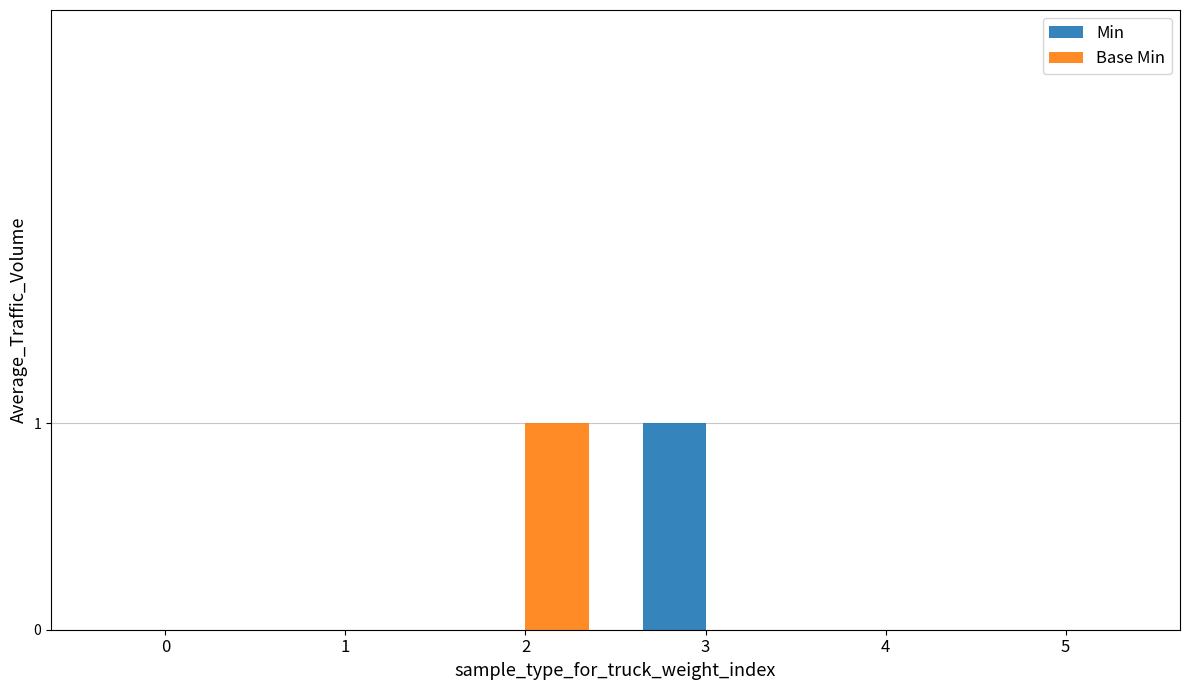

How many data points does each series have?

6